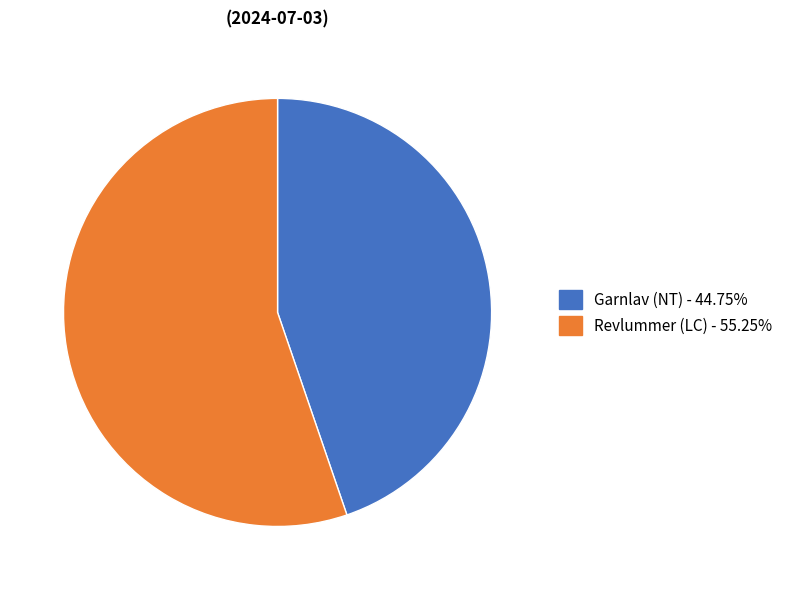

How many slices are in this pie chart?

2